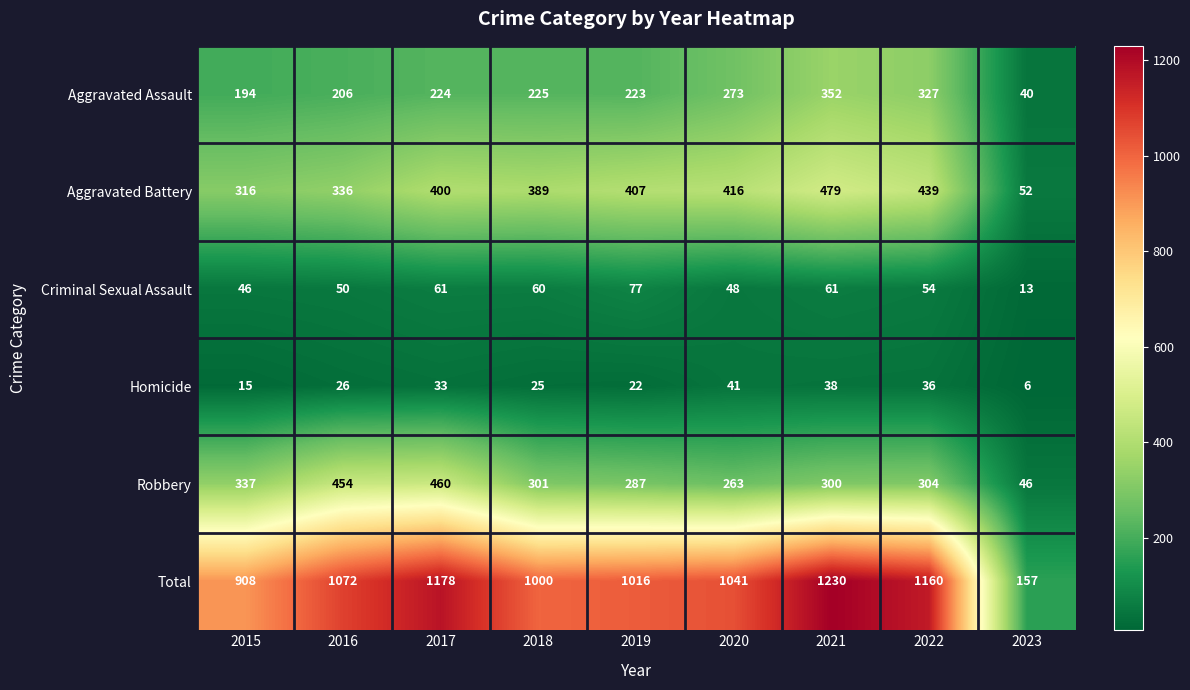

Rank the series at 2023 from highest to lowest value.

Total, Aggravated Battery, Robbery, Aggravated Assault, Criminal Sexual Assault, Homicide